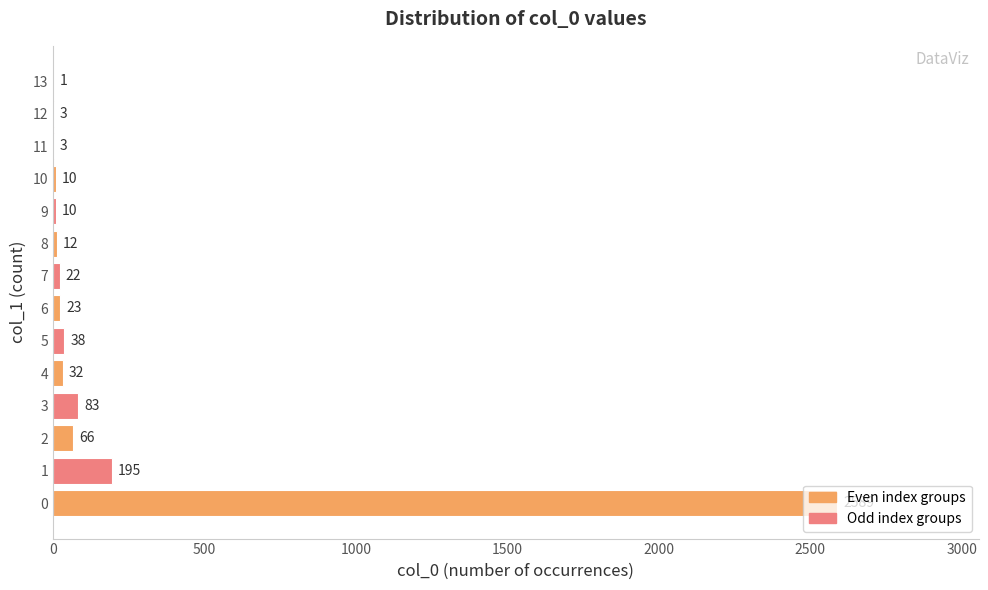

What is the change in value from 3 to 10?

-73